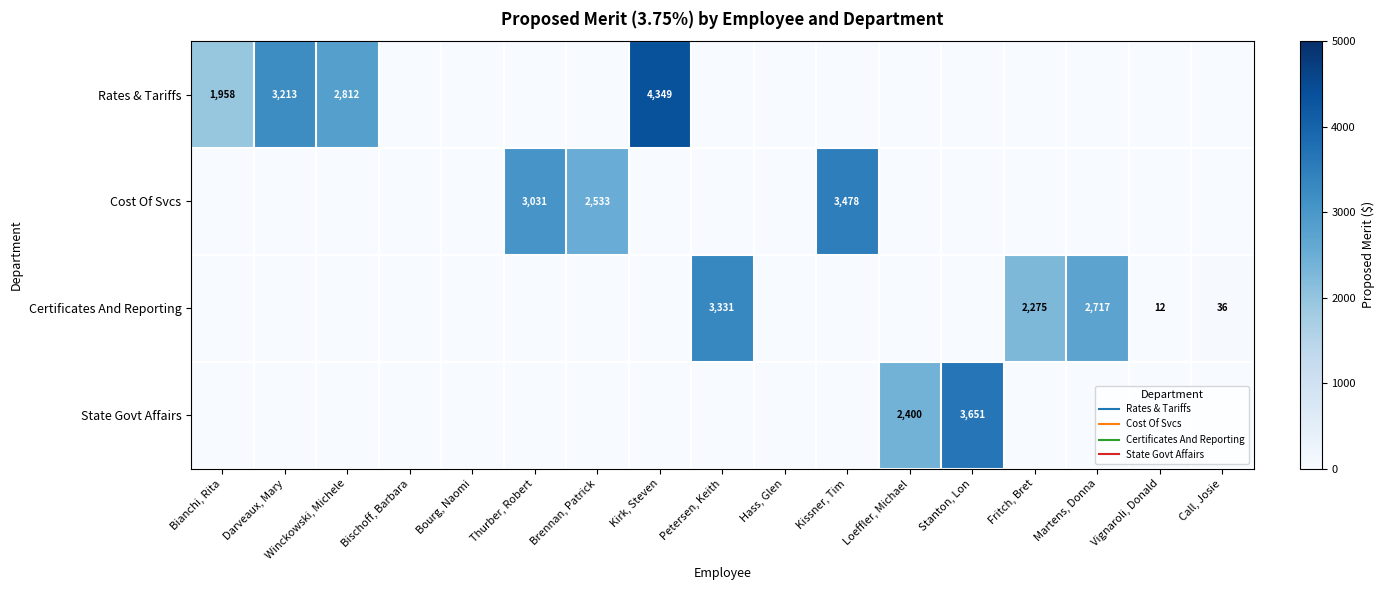

Which has a higher value, Call, Josie or Hass, Glen?

Call, Josie